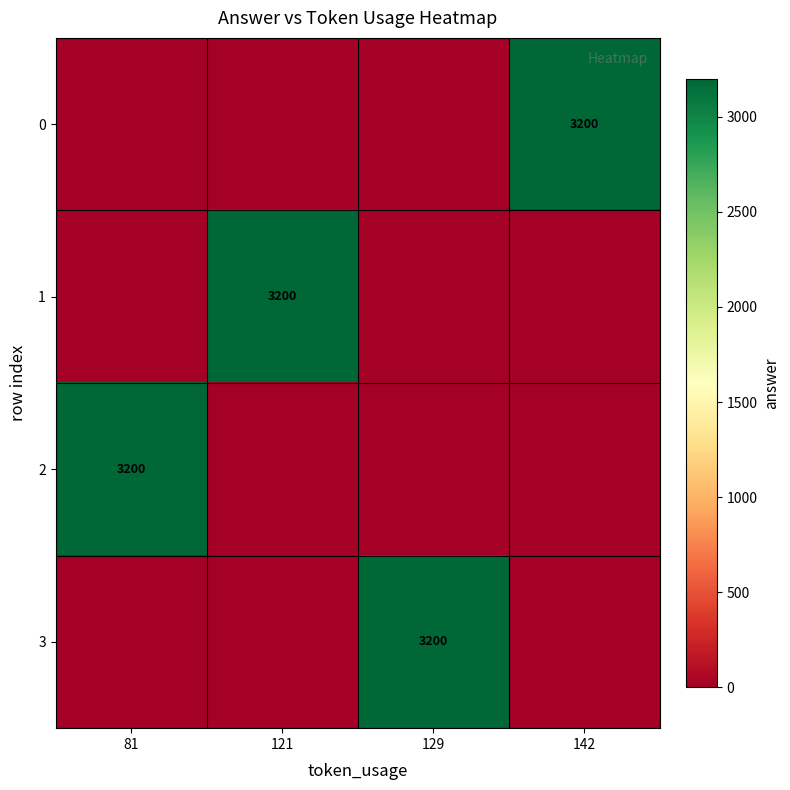

How many series are shown in this chart?

4